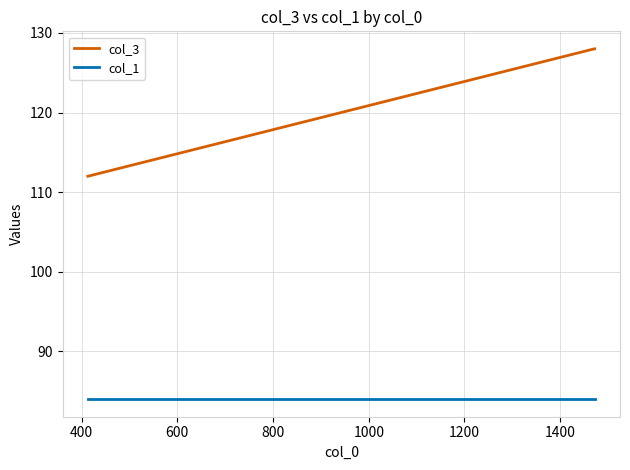

What is the sum of all col_3 values?

368